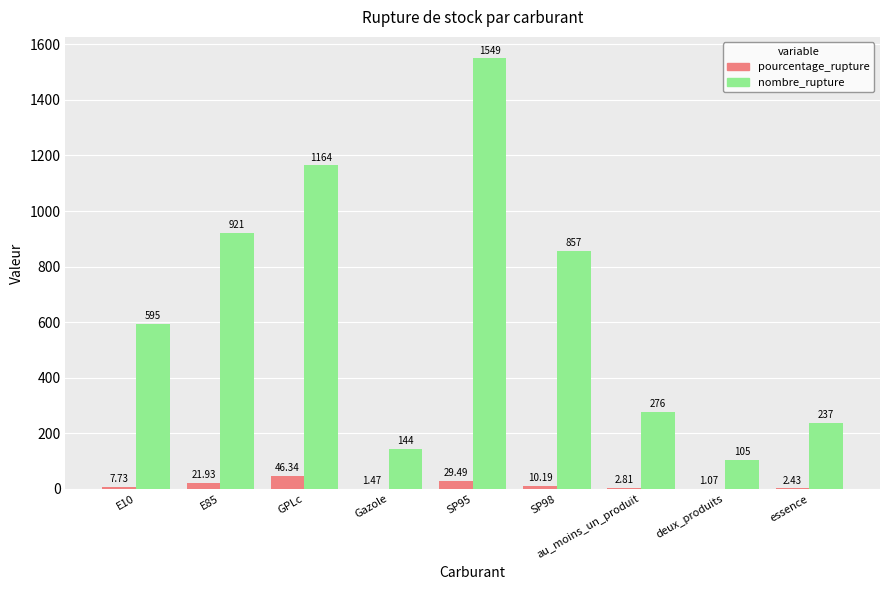

Count the number of categories in the chart.

9